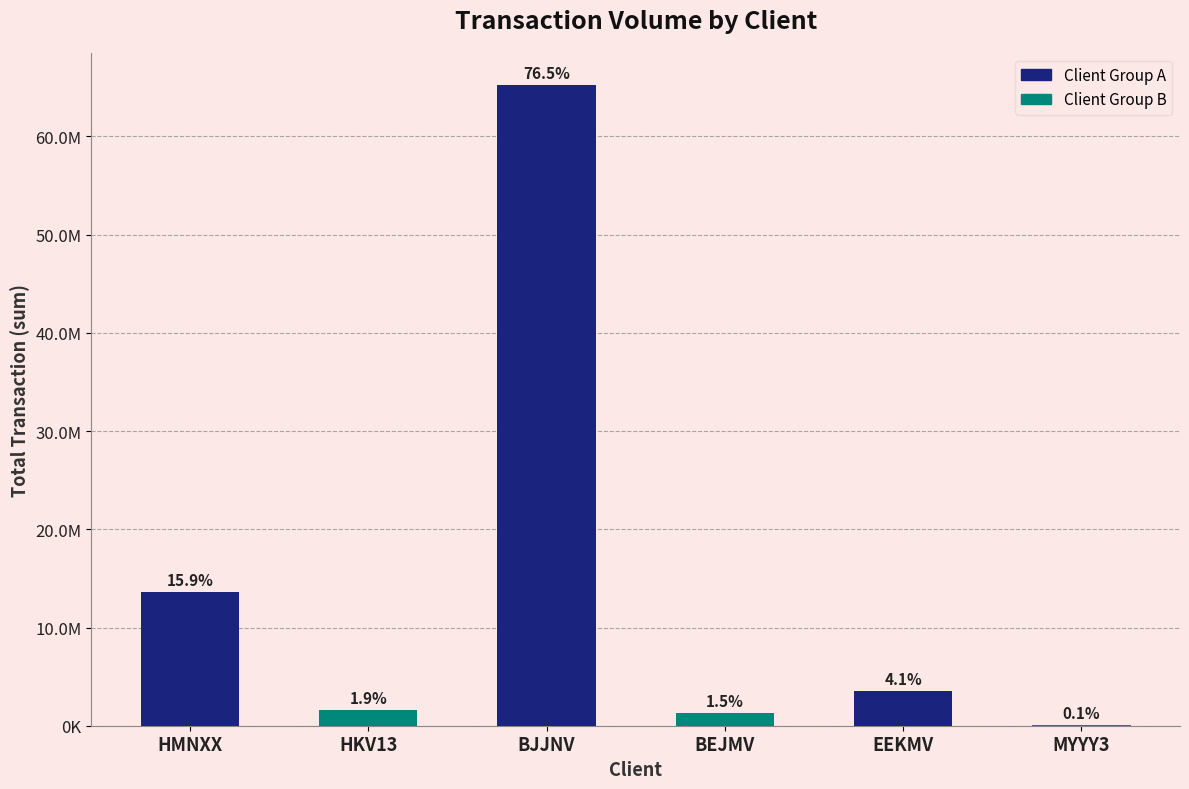

List the labels in order of value, smallest first.

MYYY3, BEJMV, HKV13, EEKMV, HMNXX, BJJNV